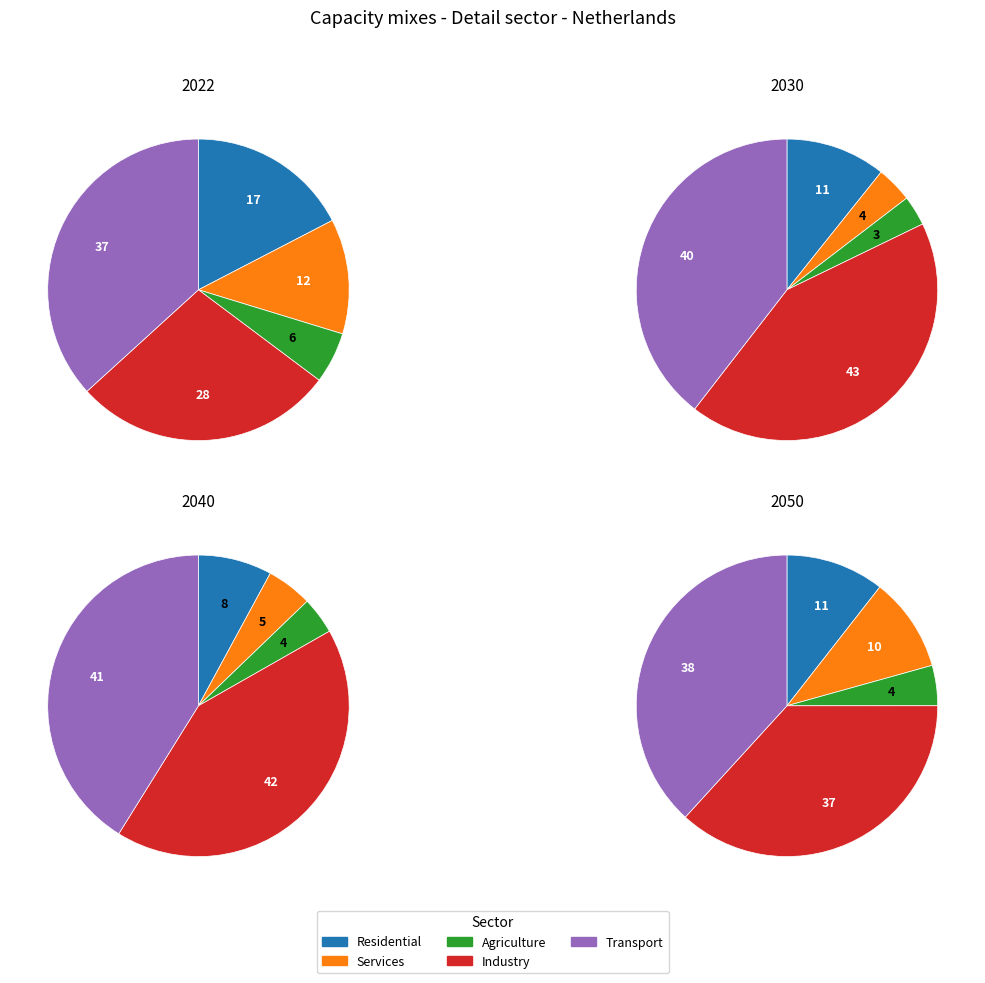

Which slice is the largest?

Transport